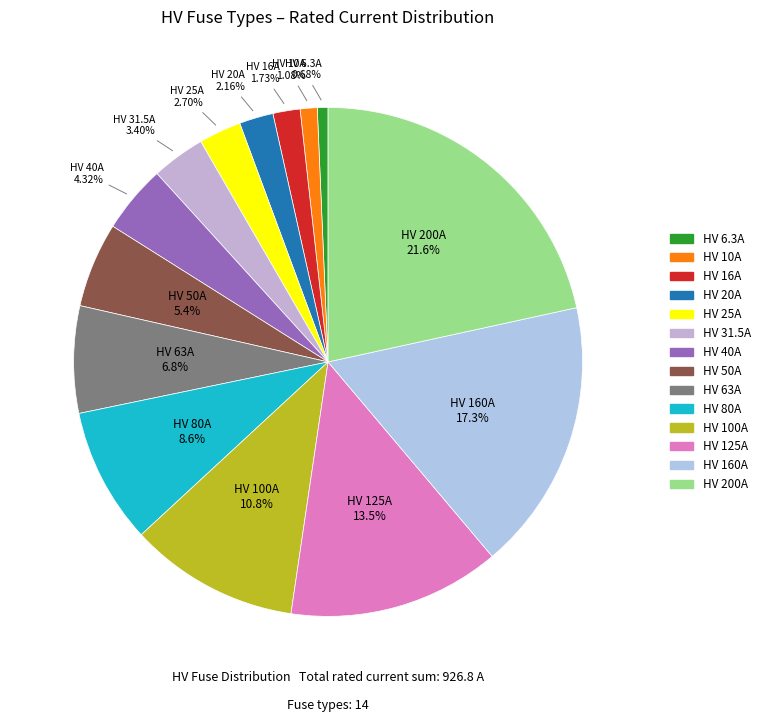

Which category has the biggest portion of the pie?

HV 200A